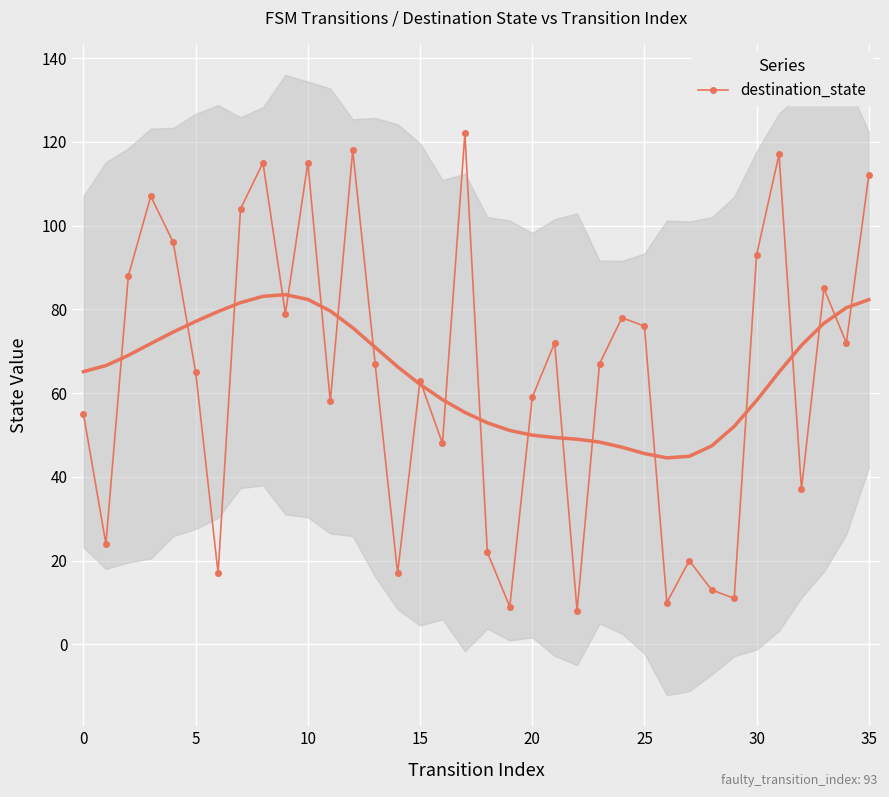

What is the label of the 34th point from the left?

33